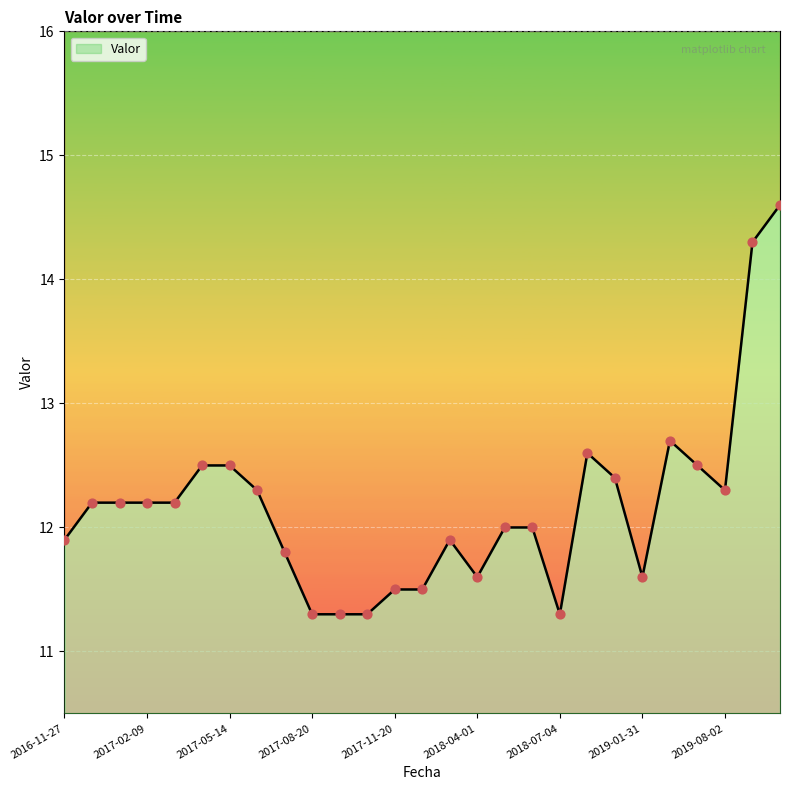

Between 2019-03-01 and 2017-09-12, which is larger?

2019-03-01